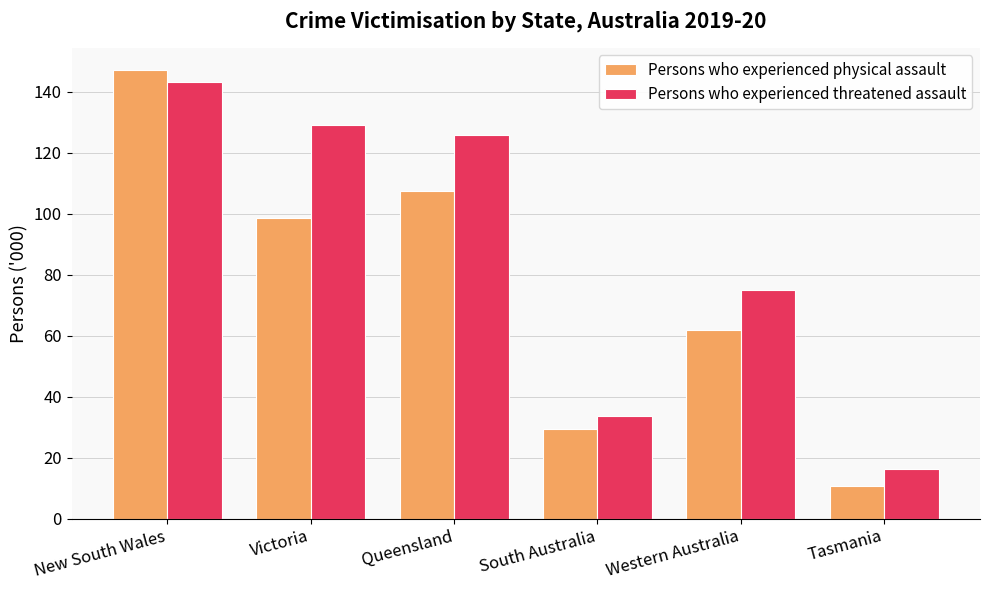

Does the chart contain stacked bars?

No